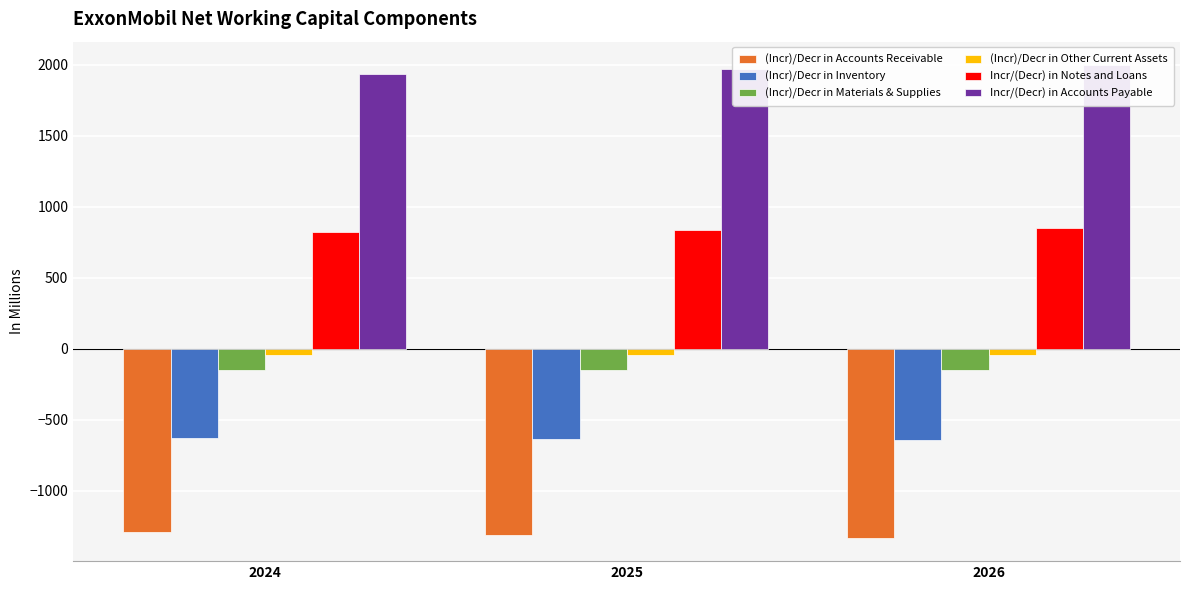

Reading left to right, list all the values displayed in this chart.

(Incr)/Decr in Accounts Receivable: 2024=-1290.7	2025=-1311.5	2026=-1330.5
(Incr)/Decr in Inventory: 2024=-626.4	2025=-636.5	2026=-645.7
(Incr)/Decr in Materials & Supplies: 2024=-148.1	2025=-150.4	2026=-152.6
(Incr)/Decr in Other Current Assets: 2024=-45.6	2025=-46.3	2026=-47.0
Incr/(Decr) in Notes and Loans: 2024=824.4	2025=837.7	2026=849.9
Incr/(Decr) in Accounts Payable: 2024=1936.1	2025=1967.2	2026=1995.8